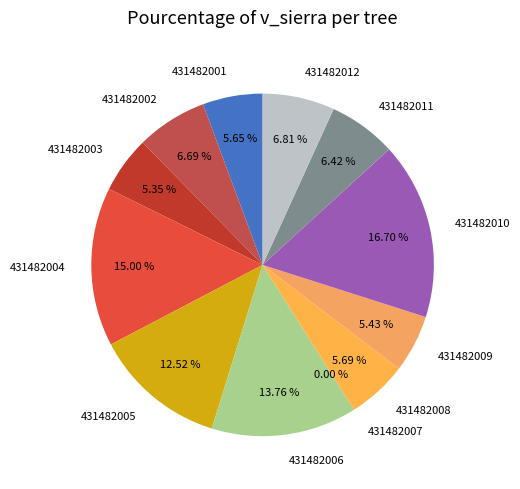

Is it true that 431482009 is 5% of the pie?

True